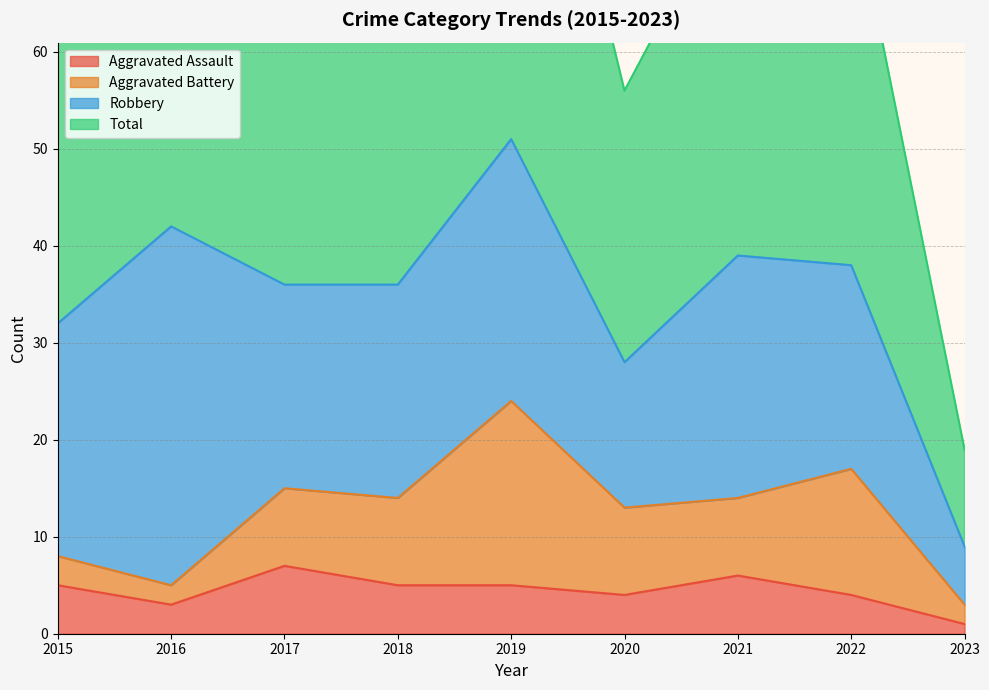

The value of Aggravated Assault at 2020 is 4. True or false?

True